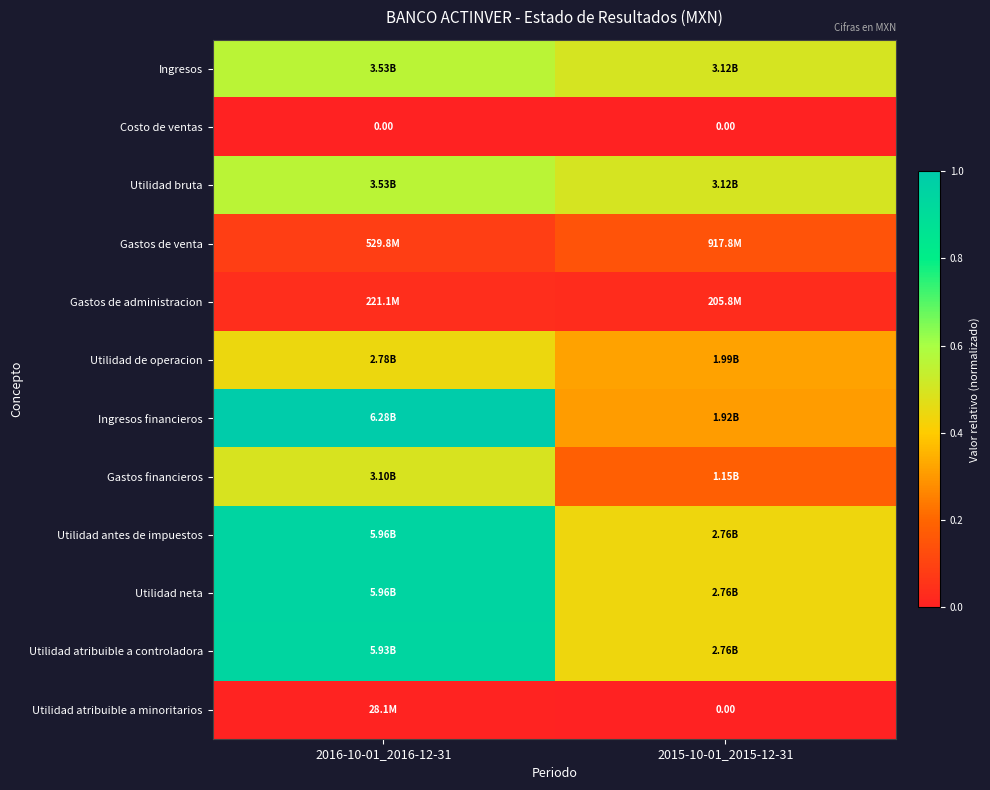

Which series has the largest range (max minus min)?

Ingresos financieros